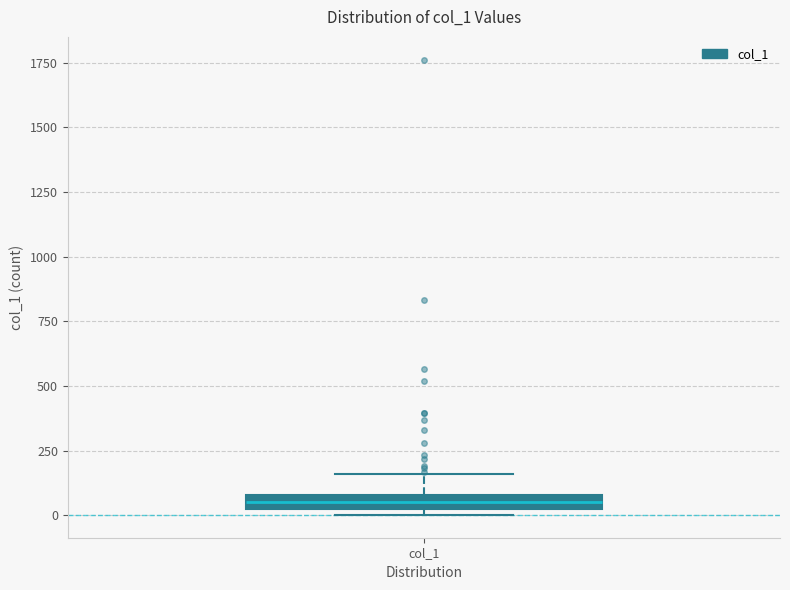

Where does the median line of the box for col_1 sit on the y-axis? The values are not printed on the chart, so give them approximately, as read against the axis.

50